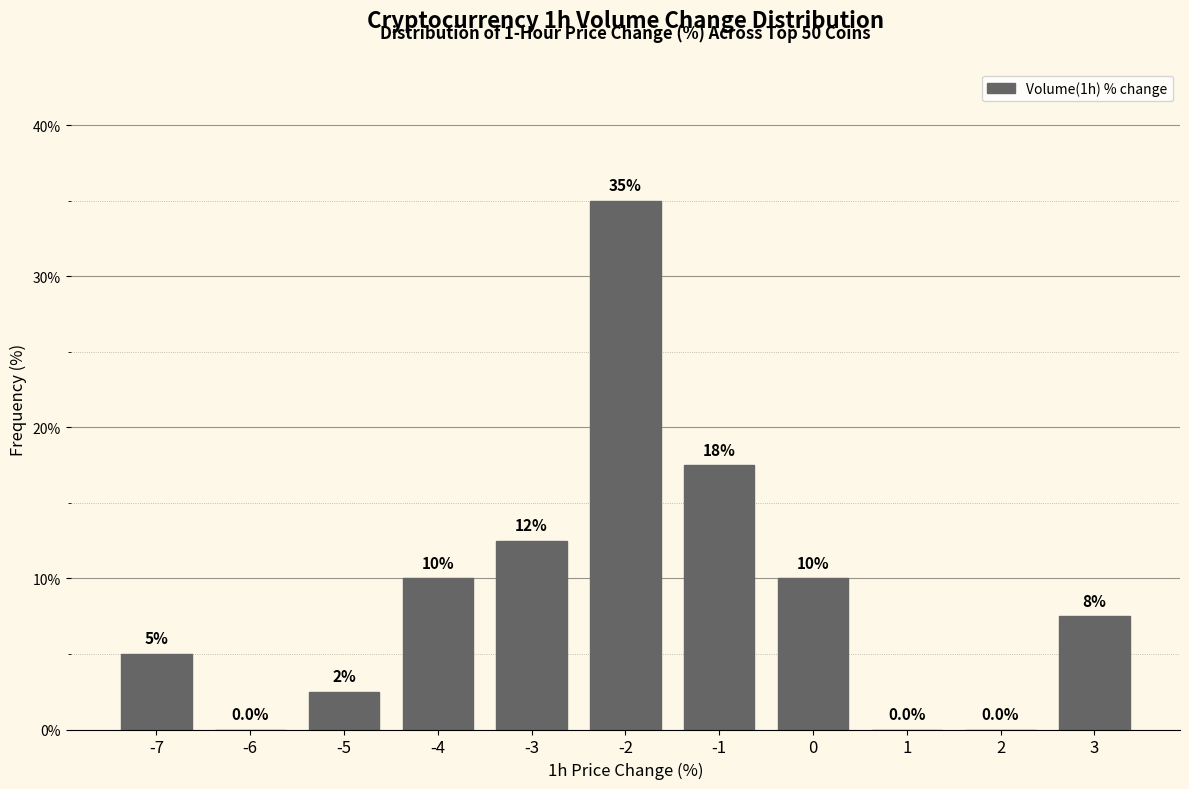

Reading left to right, list all the values displayed in this chart.

-7=5.0	-6=0.0	-5=2.5	-4=10.0	-3=12.5	-2=35.0	-1=17.5	0=10.0	1=0.0	2=0.0	3=7.5